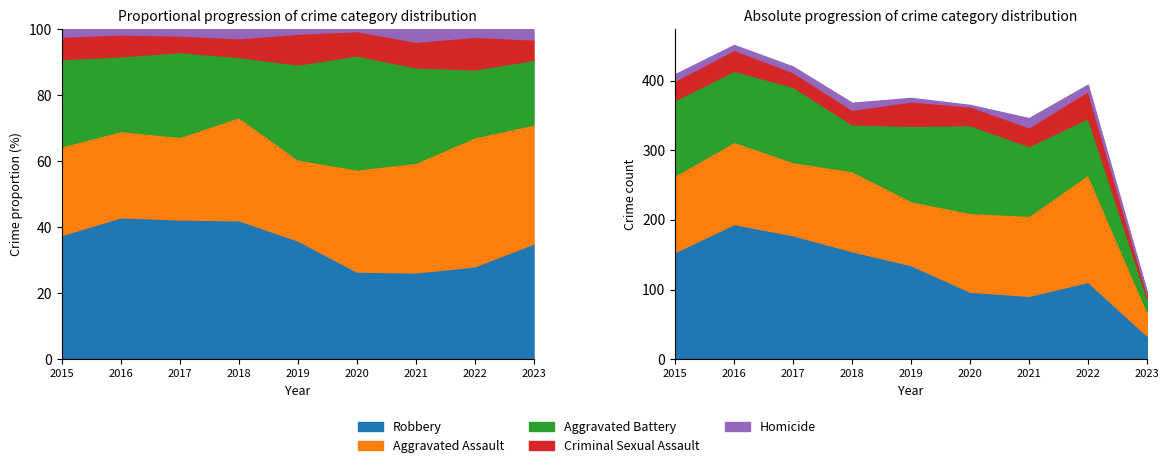

True or false: Robbery has more than 1 points higher than both neighbors.

True